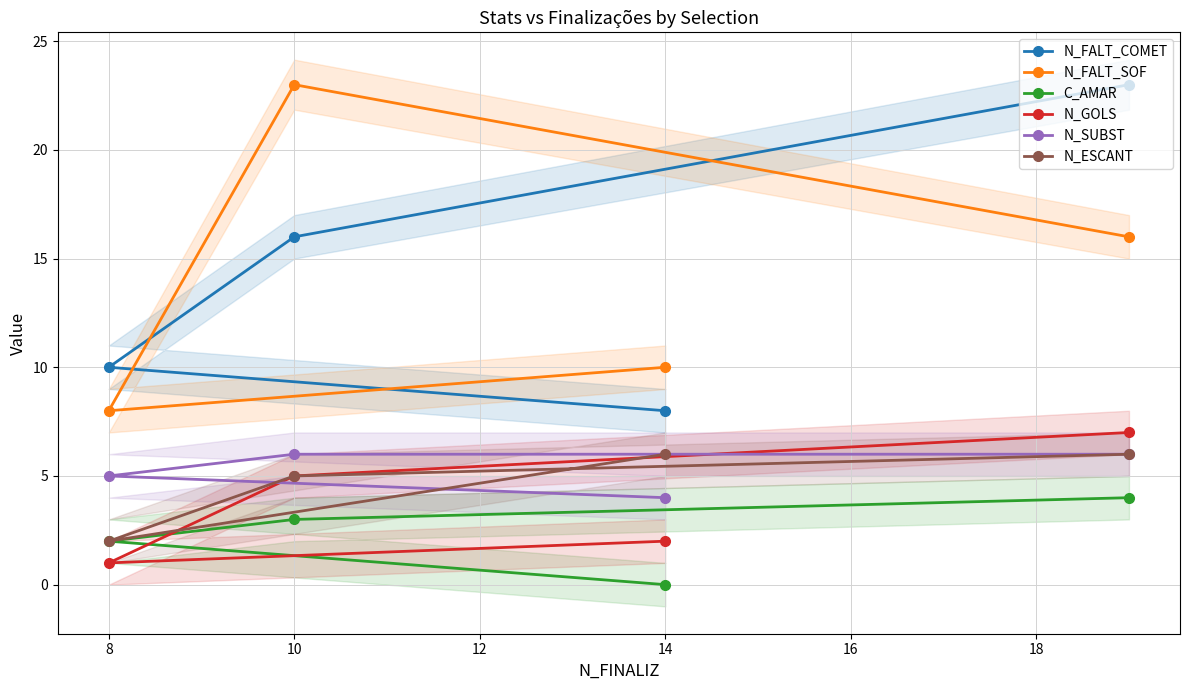

What is the maximum value for N_GOLS?

7